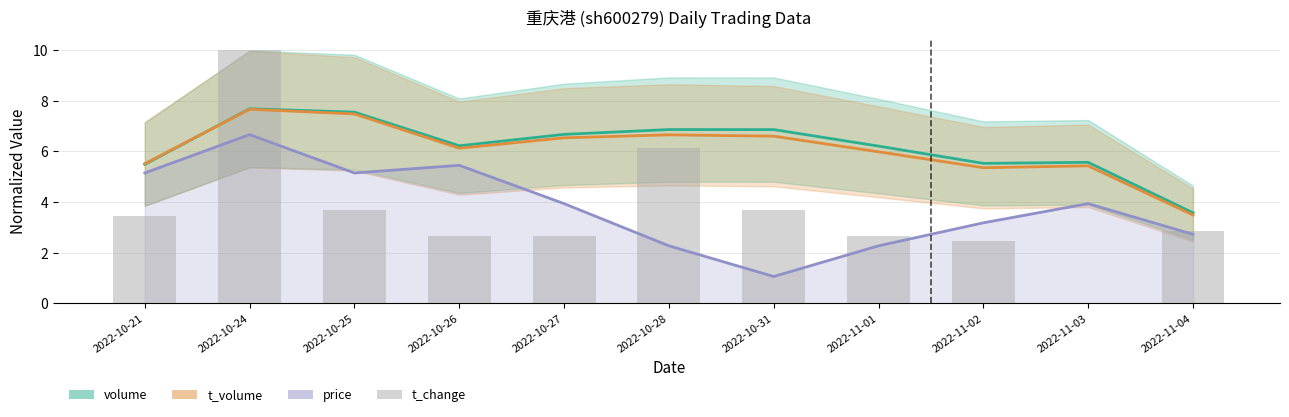

Which label corresponds to the largest value in the chart?

2022-10-24